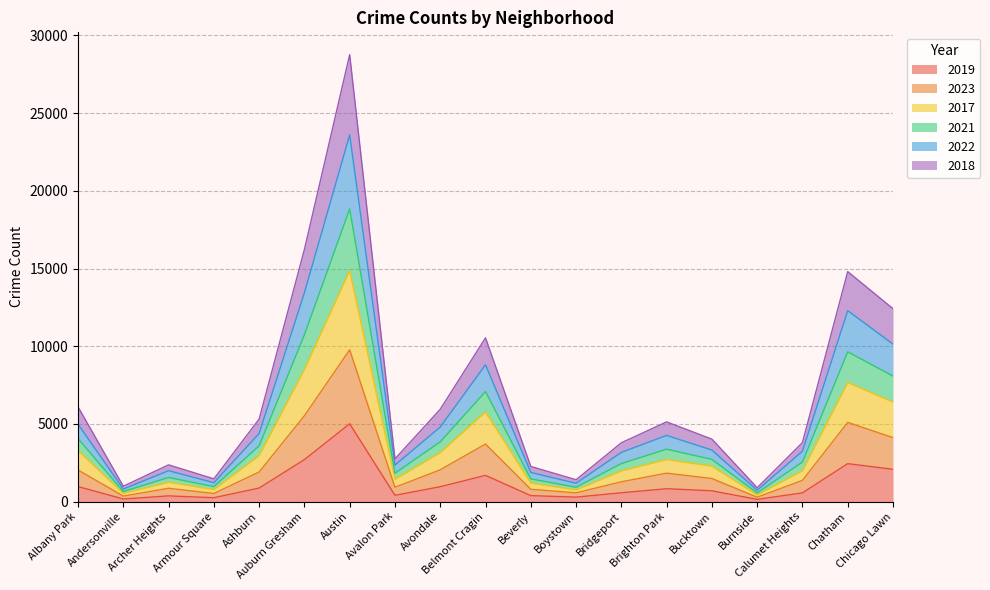

What is the label of the 11th point from the left?

Beverly